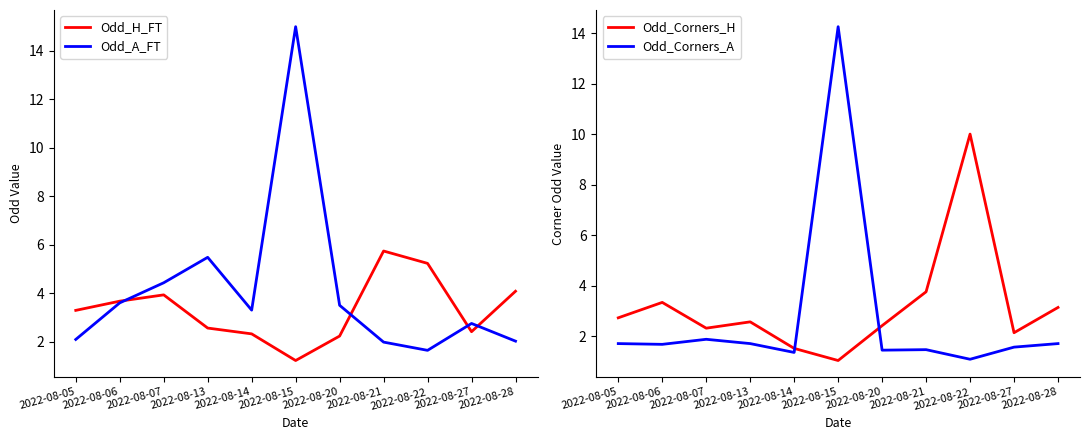

Between 2022-08-14 and 2022-08-20, which is larger?

2022-08-14